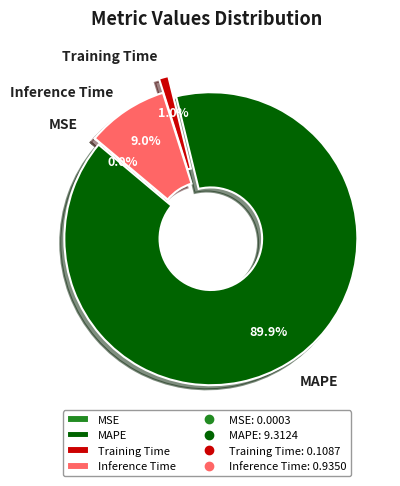

Combined, what portion of the pie is MAPE and Training Time?

91.0%